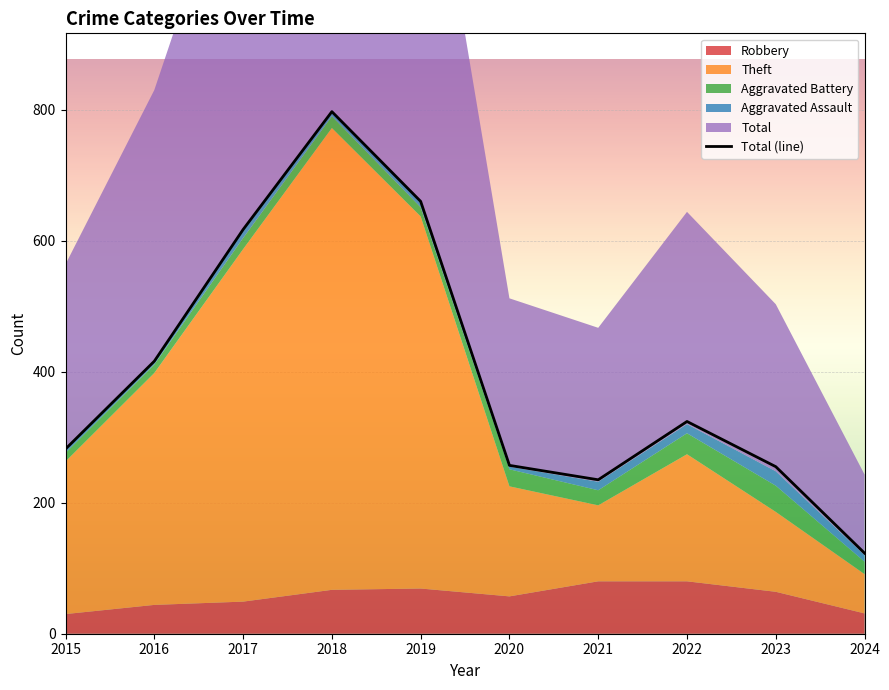

Reading left to right, extract all data points from this chart.

282	416	617	797	660	257	235	324	255	123